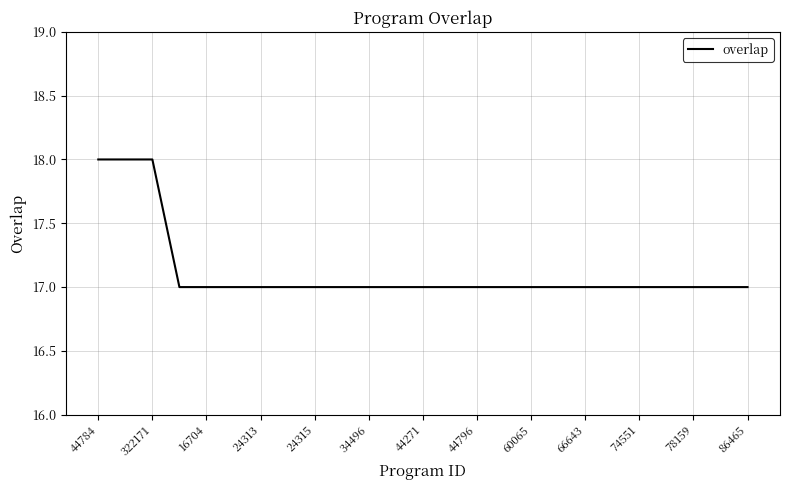

What is the smallest value displayed?

17